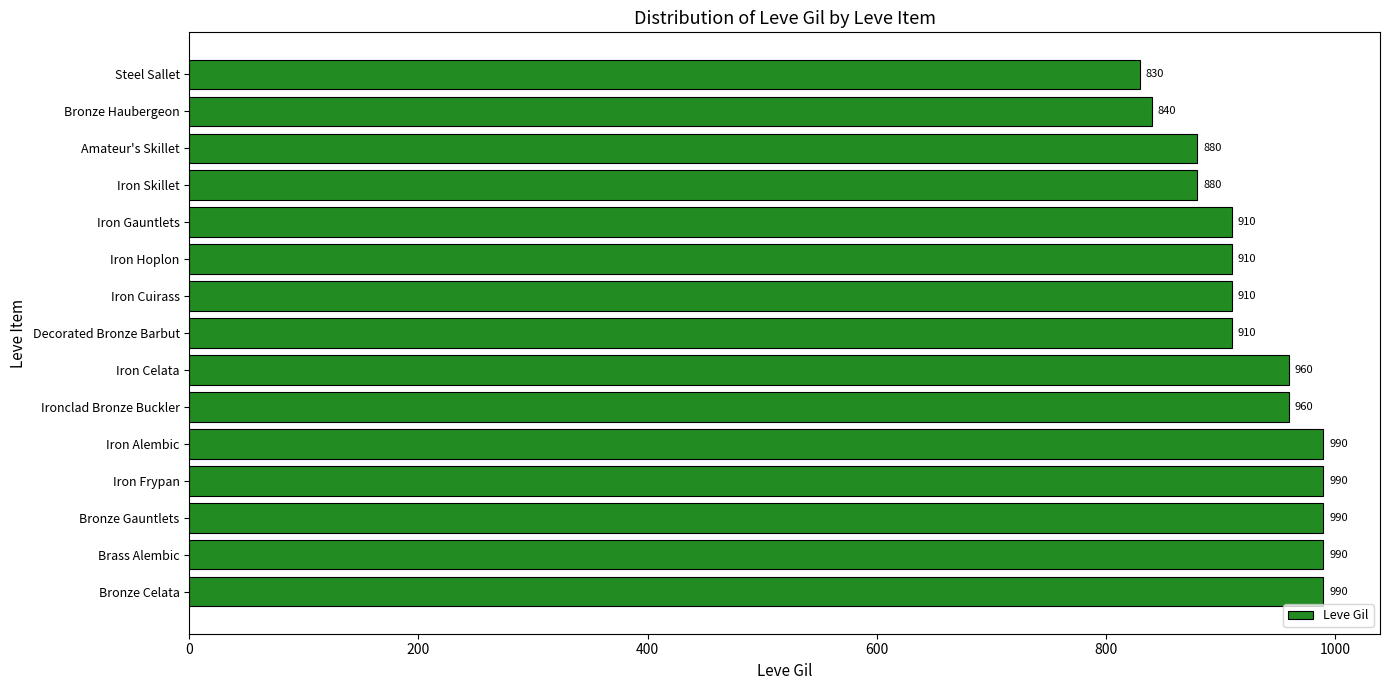

Does the chart contain stacked bars?

No